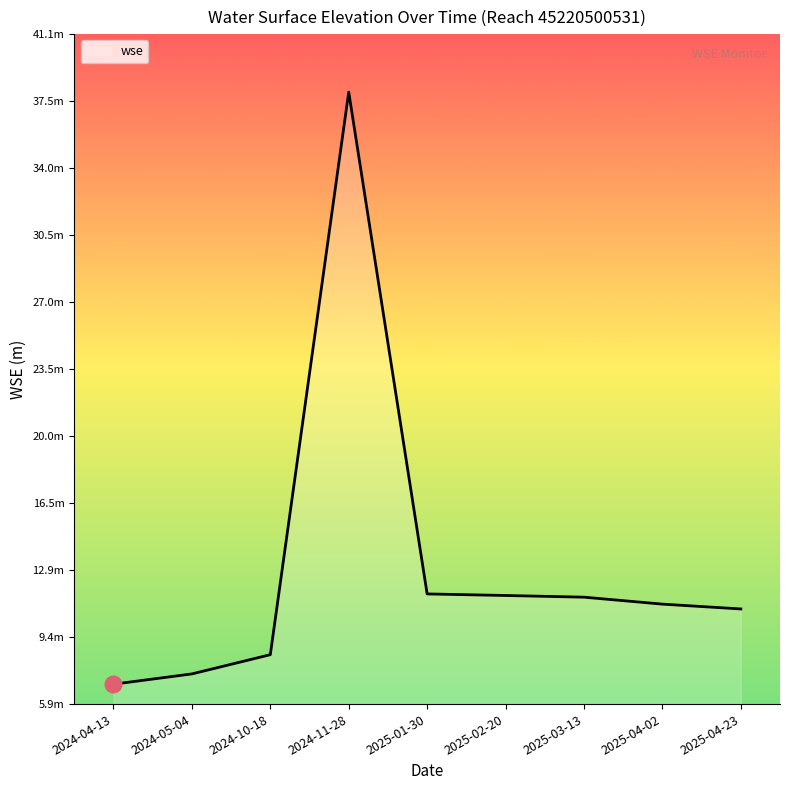

Where is the data nearest to the value 22?

2025-01-30